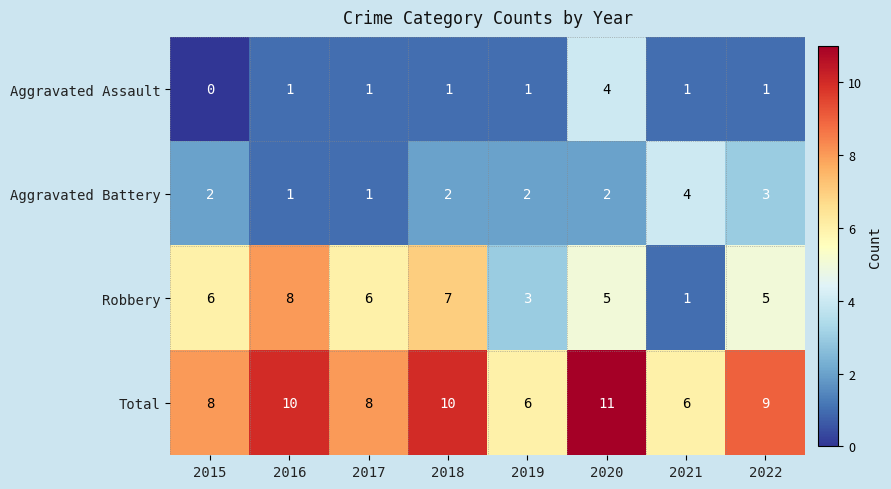

What is the sum of all Robbery values?

41